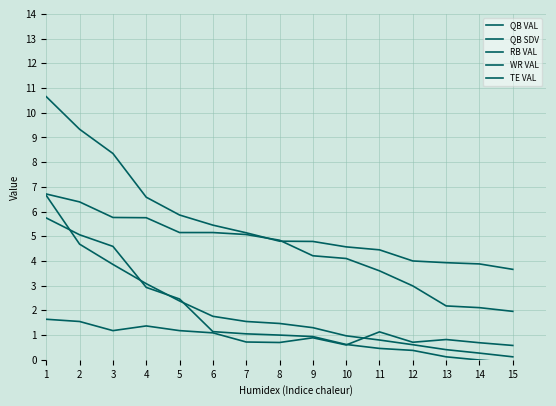

Does the chart display data point markers on the line(s)?

No